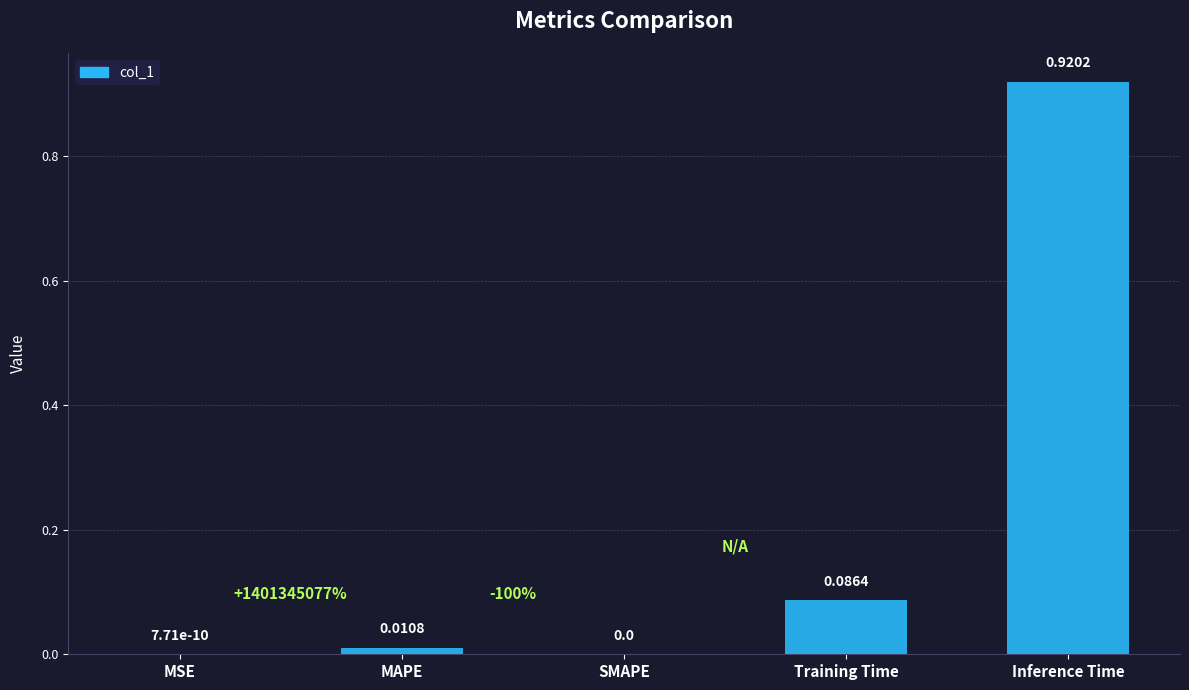

Is it true that the value at MSE is 0.0?

True